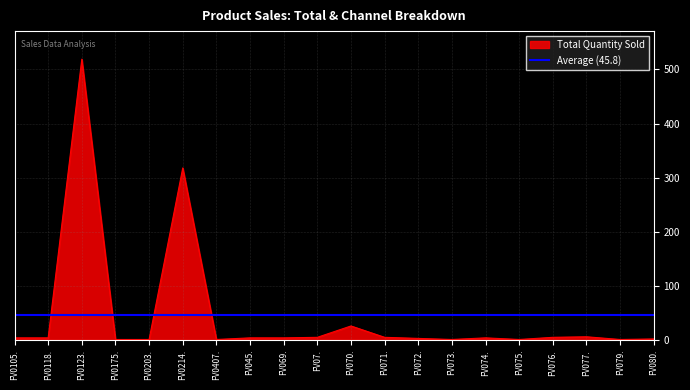

At which label is Total Quantity Sold closest to 260?

FV0214.